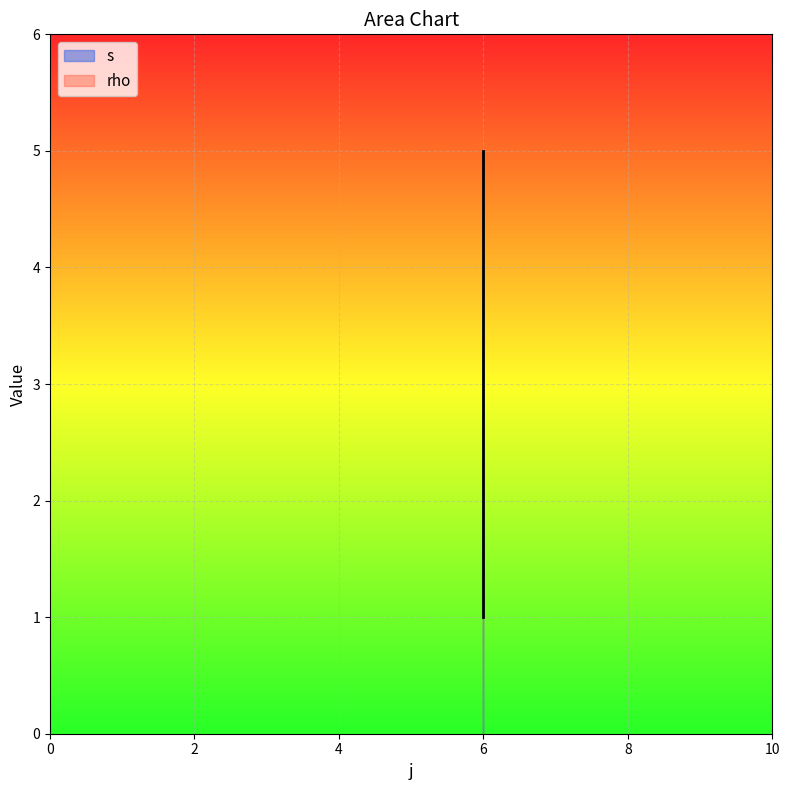

Rank the categories by value from lowest to highest.

6, 6, 6